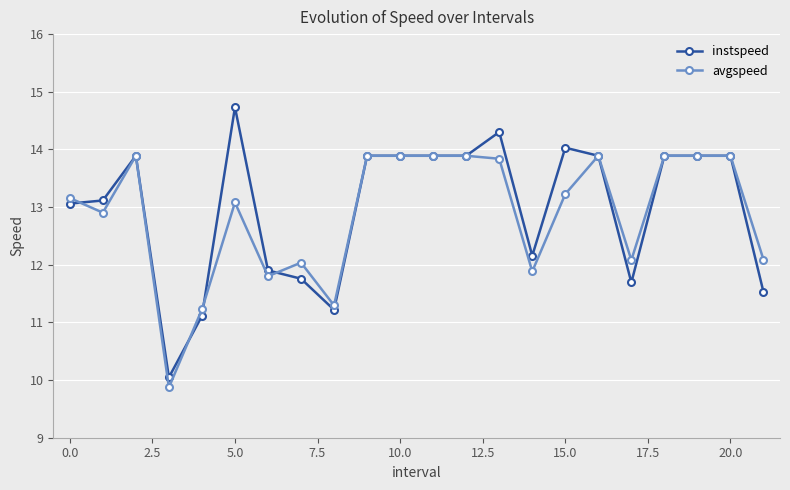

Which series has the largest range (max minus min)?

instspeed